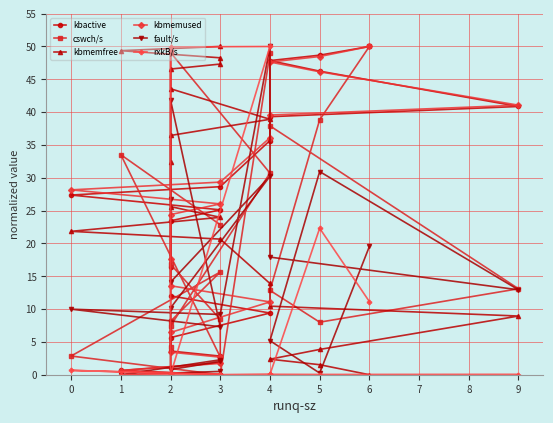

Where is the first local minimum for cswch/s?

3